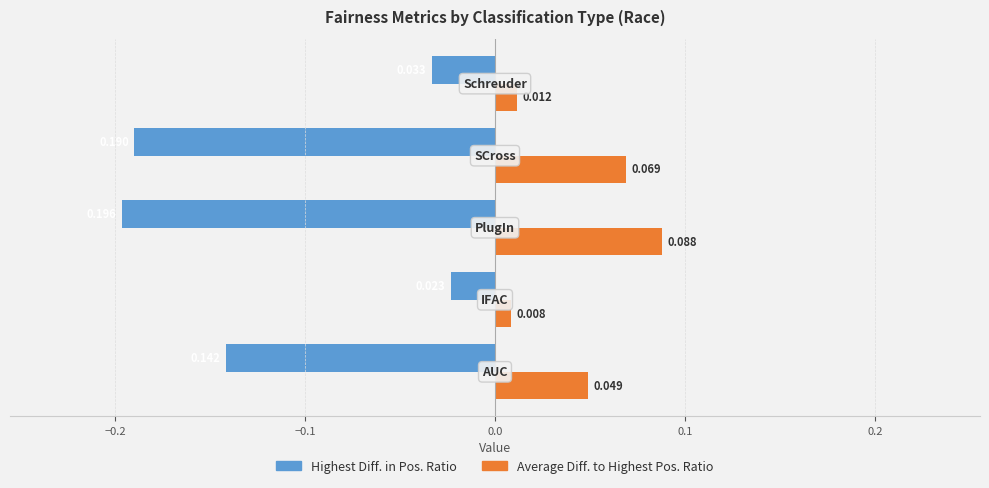

Which series has the largest total across all categories?

Average Diff. to Highest Pos. Ratio